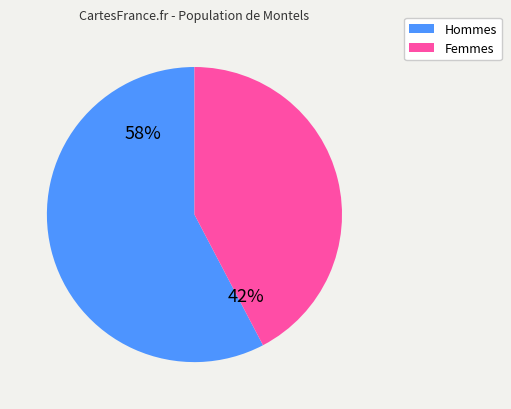

To the nearest percent, what is the average slice percentage?

50%